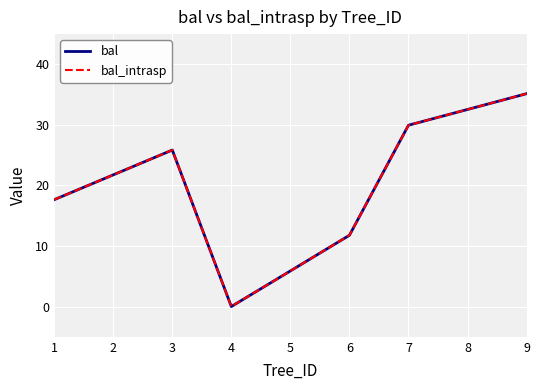

True or false: bal_intrasp and bal cross at least once.

False